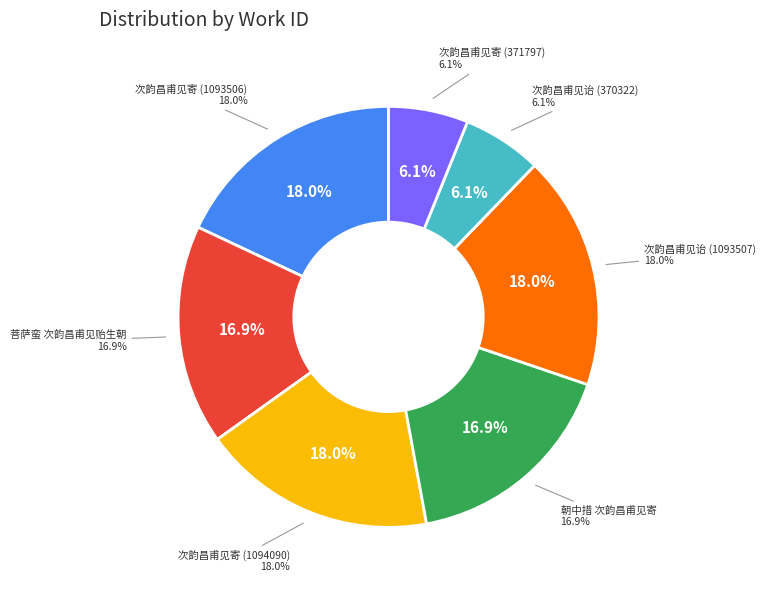

Rank the categories by value from lowest to highest.

次韵昌甫见诒 (370322), 次韵昌甫见寄 (371797), 菩萨蛮 次韵昌甫见贻生朝, 朝中措 次韵昌甫见寄, 次韵昌甫见寄 (1093506), 次韵昌甫见诒 (1093507), 次韵昌甫见寄 (1094090)